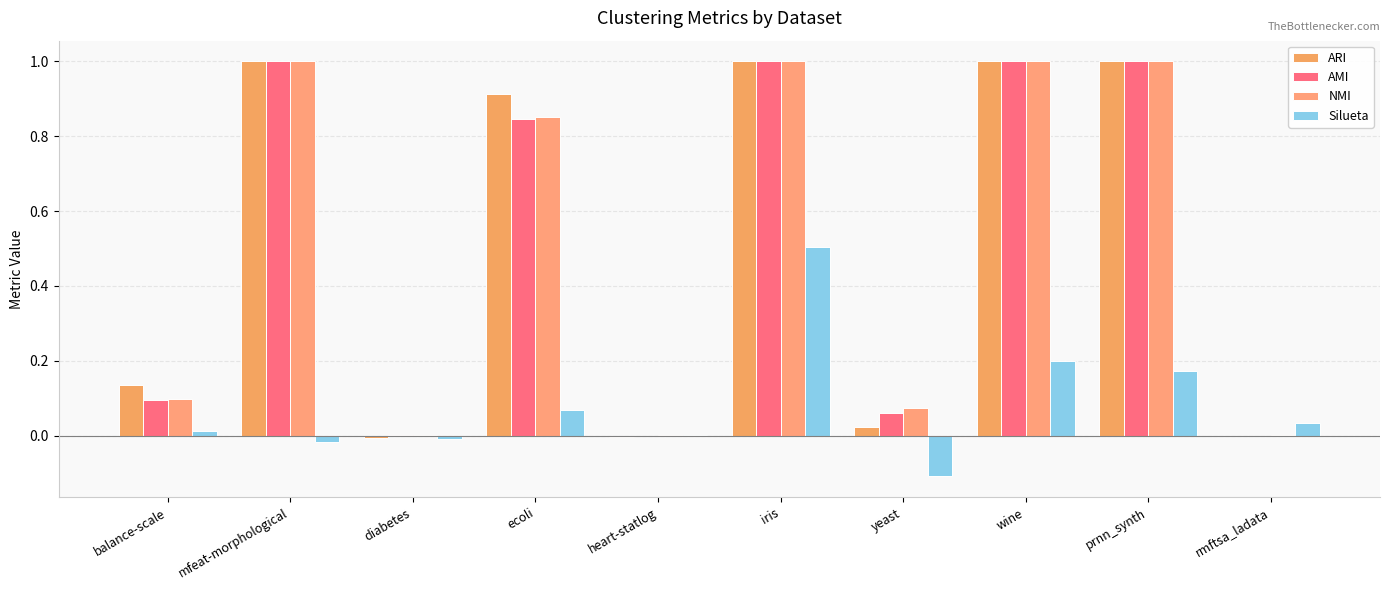

Which category has the lowest value across all series?

yeast